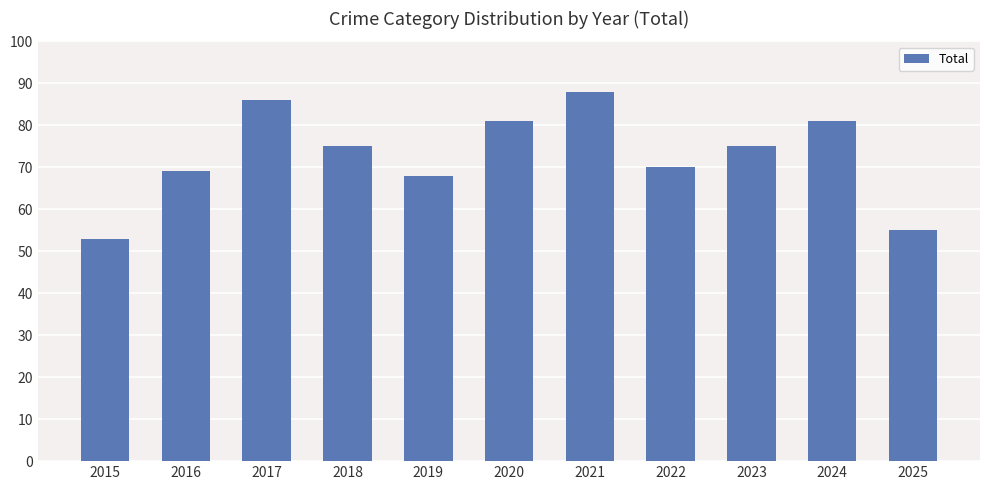

Between 2025 and 2019, which is larger?

2019